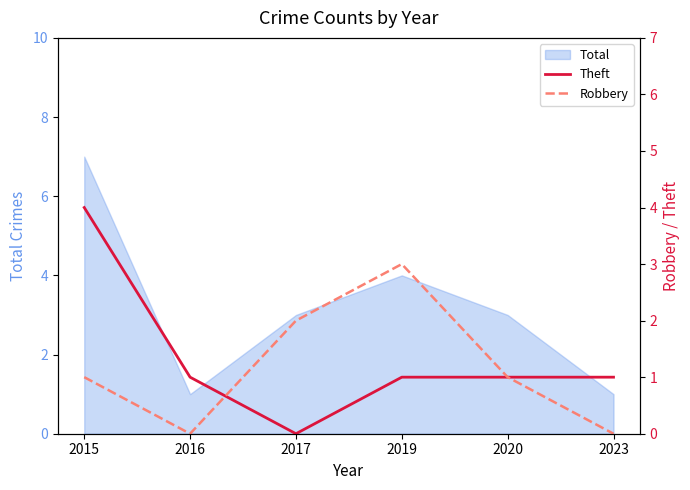

At which label does Total reach its peak?

2015